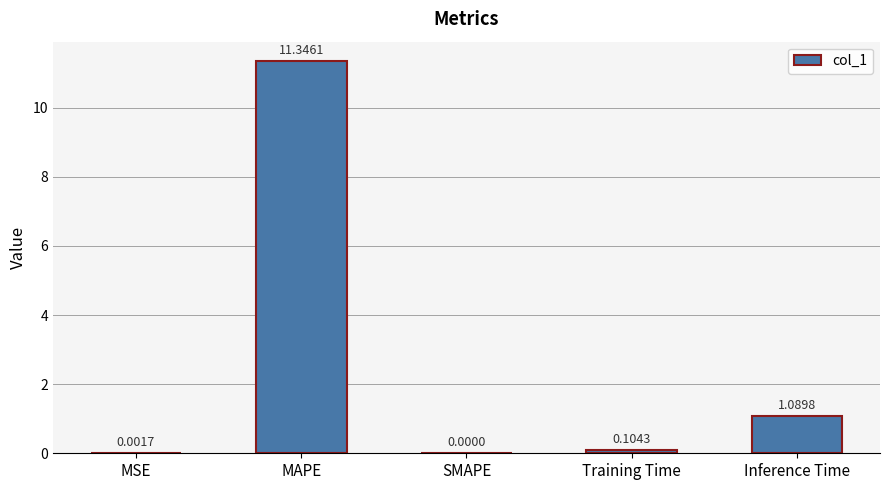

Where is the data nearest to the value 5?

Inference Time